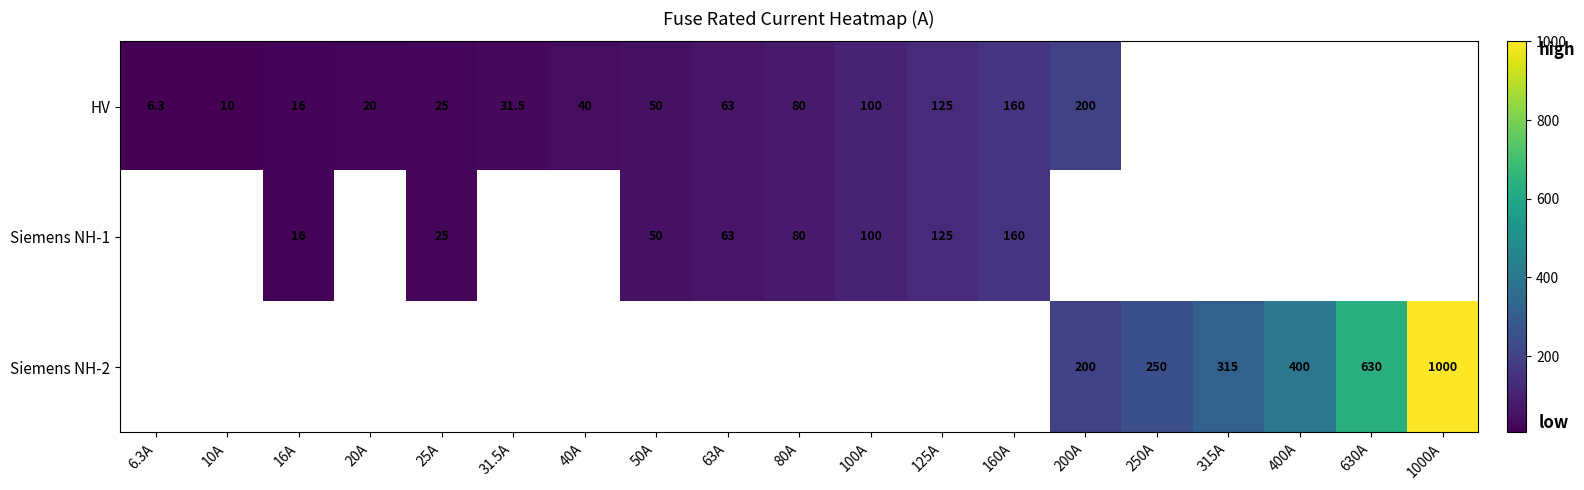

Is the value of HV at 20A greater than the value of Siemens NH-1 at 80A?

No